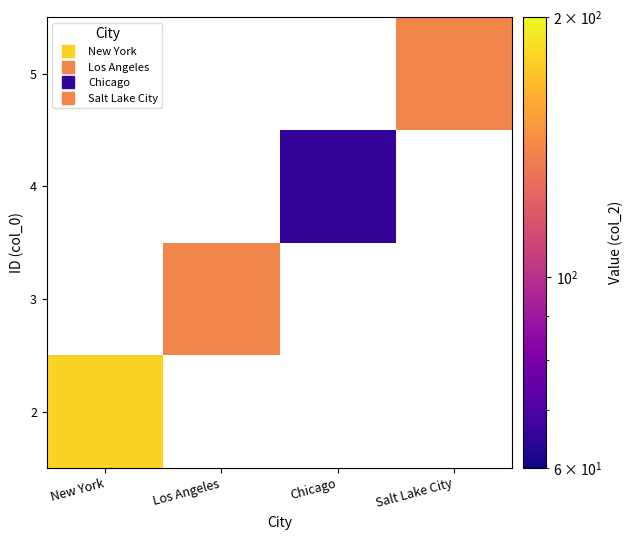

At how many categories does at least one series exceed 146?

1